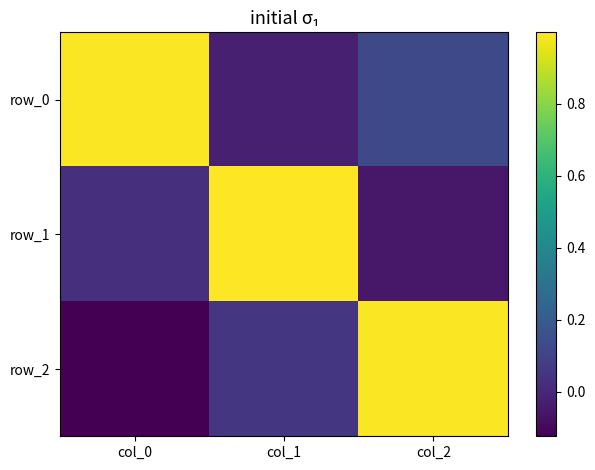

How many positive values does the row_0 series have?

2